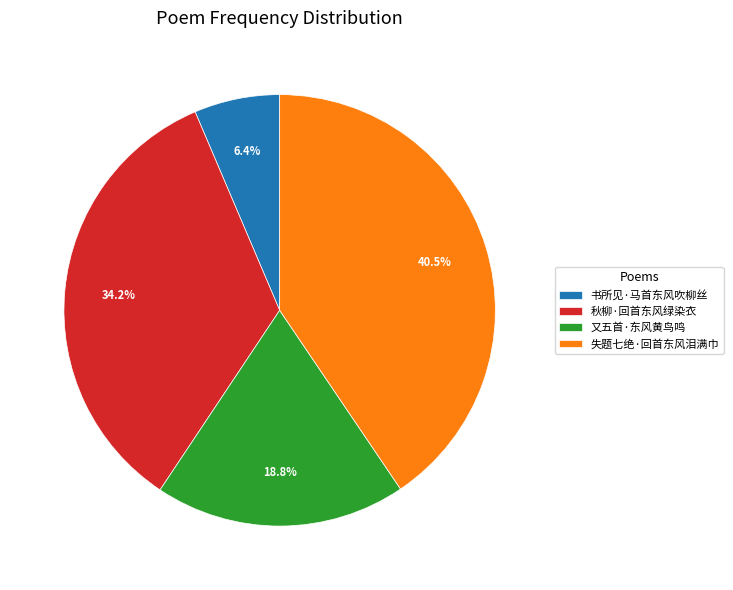

True or false: 书所见·马首东风吹柳丝 accounts for 6% of the total.

True